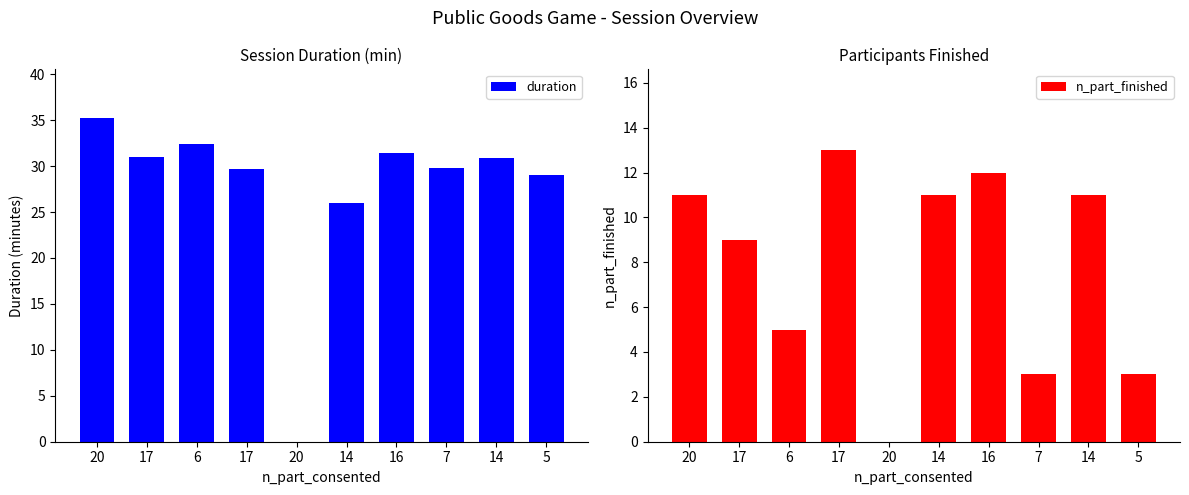

Rank the categories by duration value from lowest to highest.

20, 14, 5, 17, 7, 14, 17, 16, 6, 20